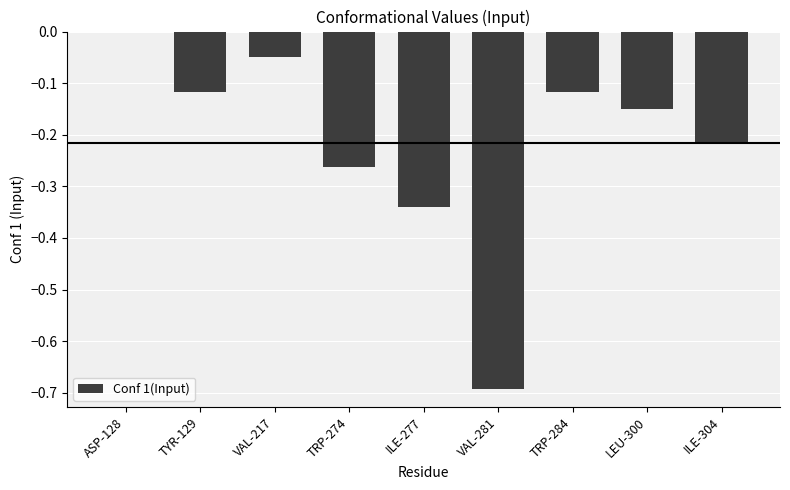

The chart shows a value of -0.7 at VAL-281. True or false?

True